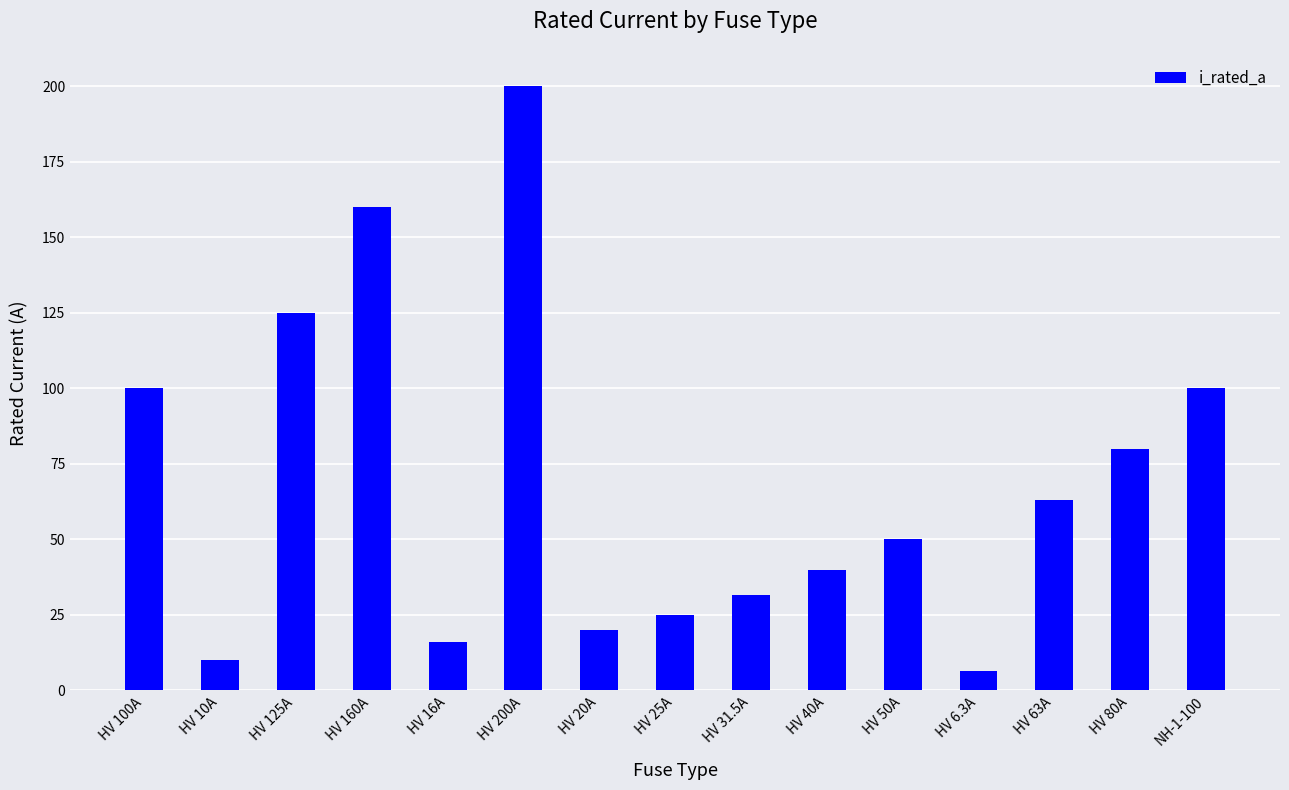

Reading right to left, transcribe all the data shown in this chart.

100.0	80.0	63.0	6.3	50.0	40.0	31.5	25.0	20.0	200.0	16.0	160.0	125.0	10.0	100.0